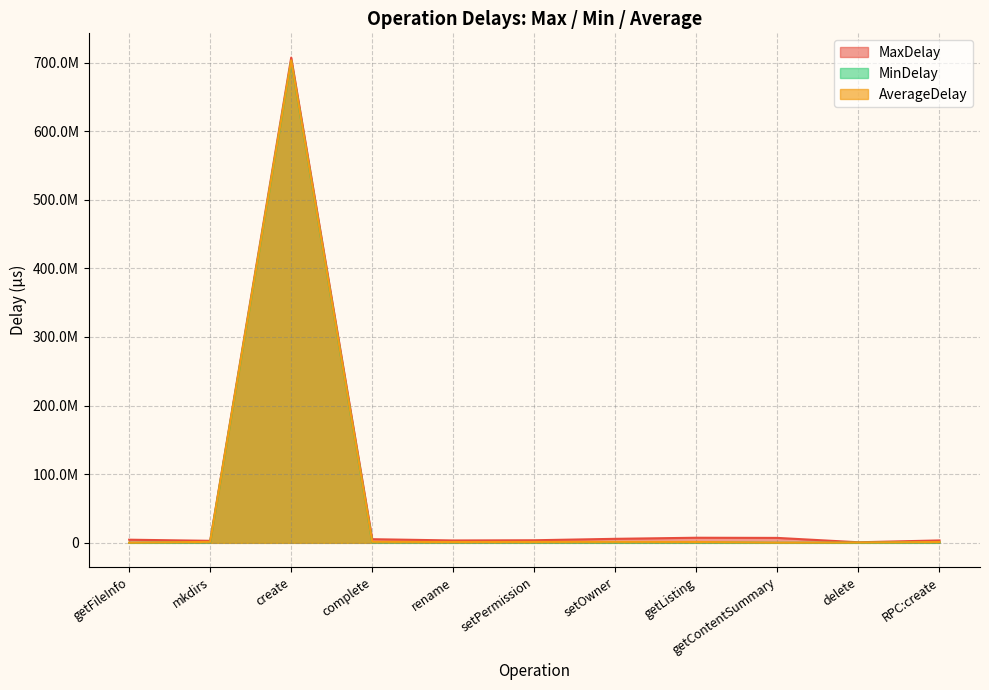

Where is the first local minimum for MaxDelay?

mkdirs